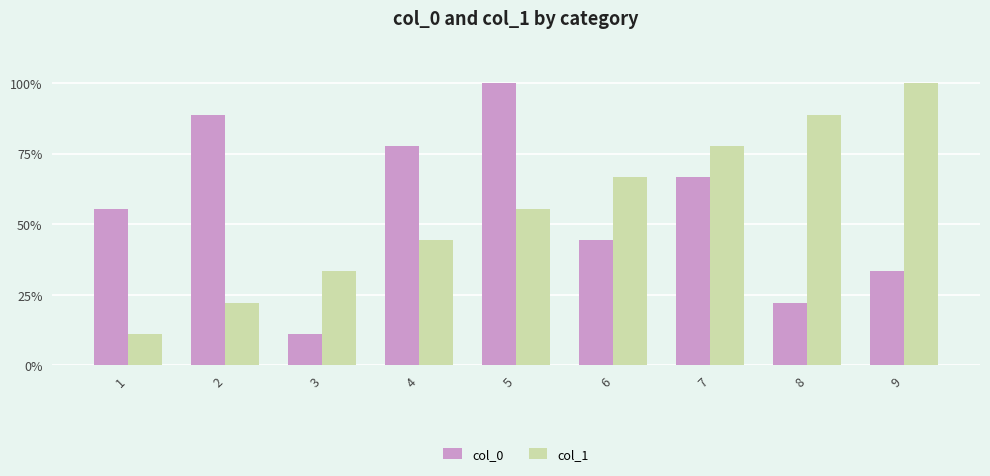

What are all the series names shown in the legend?

col_0, col_1